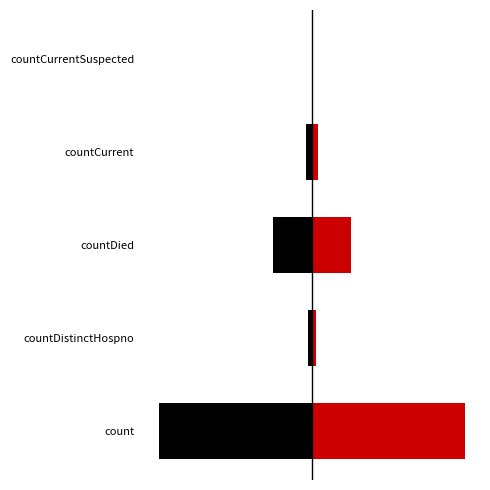

What is the average value of the left half series?

-180.5